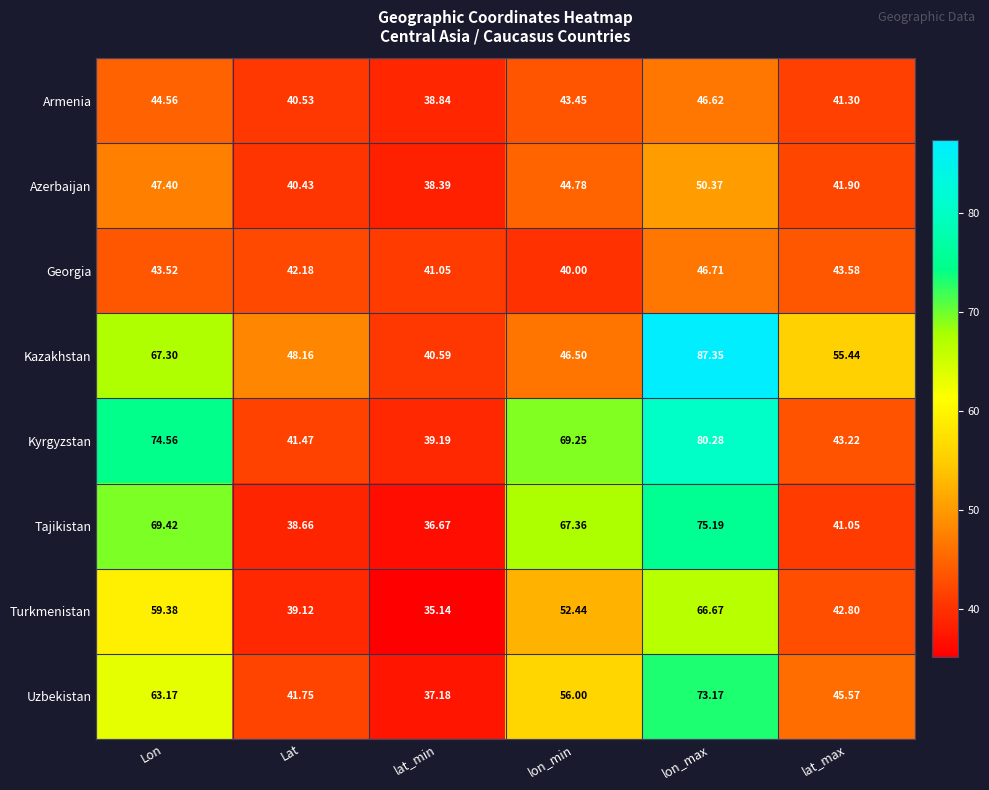

Where is Uzbekistan nearest to the value 55?

lon_min